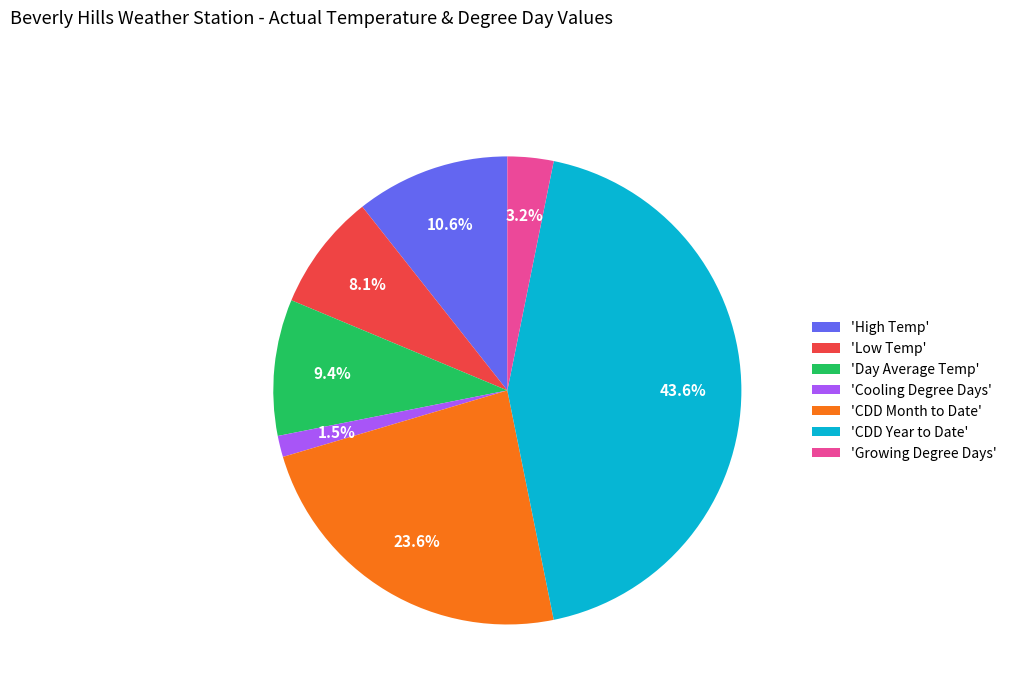

Approximately how many times larger is the value at 'CDD Month to Date' compared to 'Low Temp'?

2.9